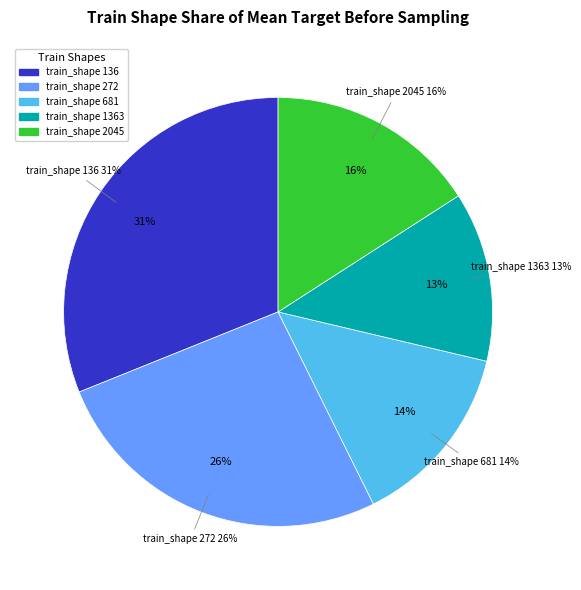

How many segments does this pie chart have?

5